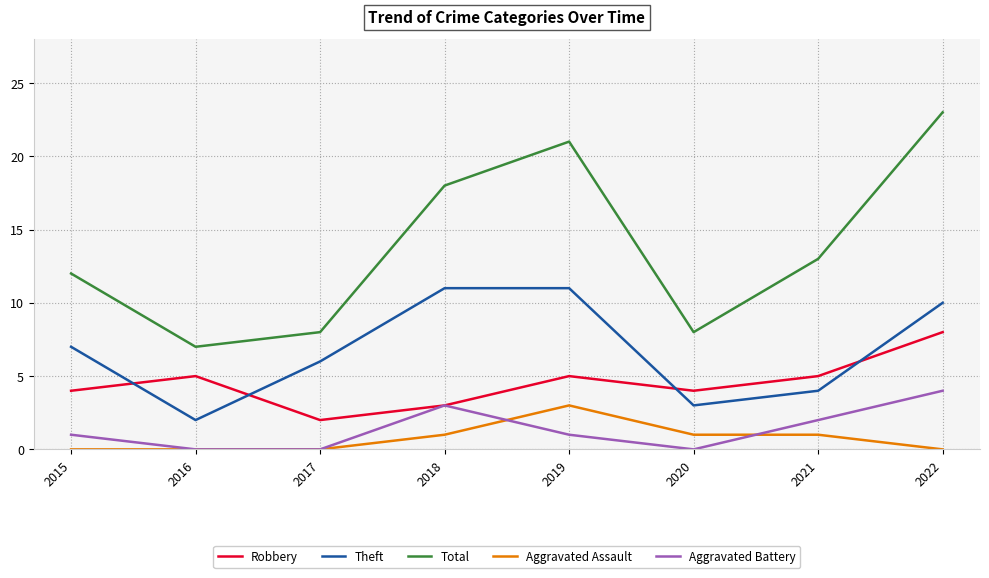

What value does the Theft series have at 2017?

6